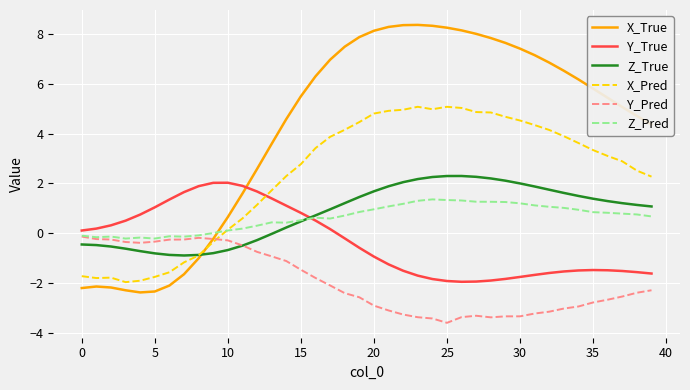

What is the sum of all X_True values?

169.7